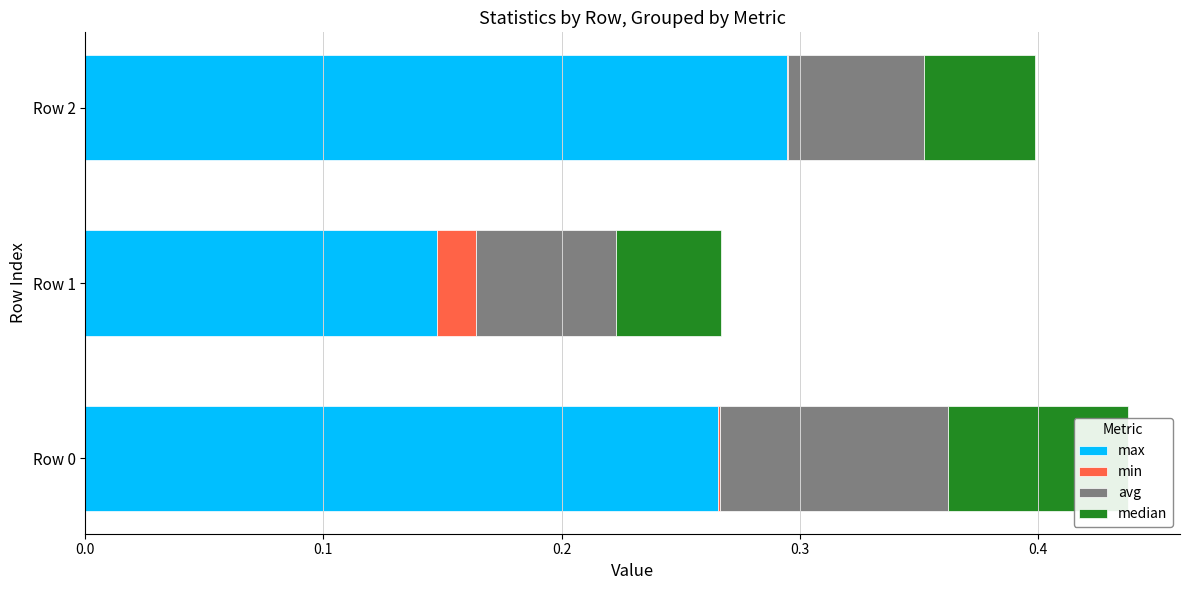

Rank the series by their maximum value, from lowest to highest.

min, median, avg, max